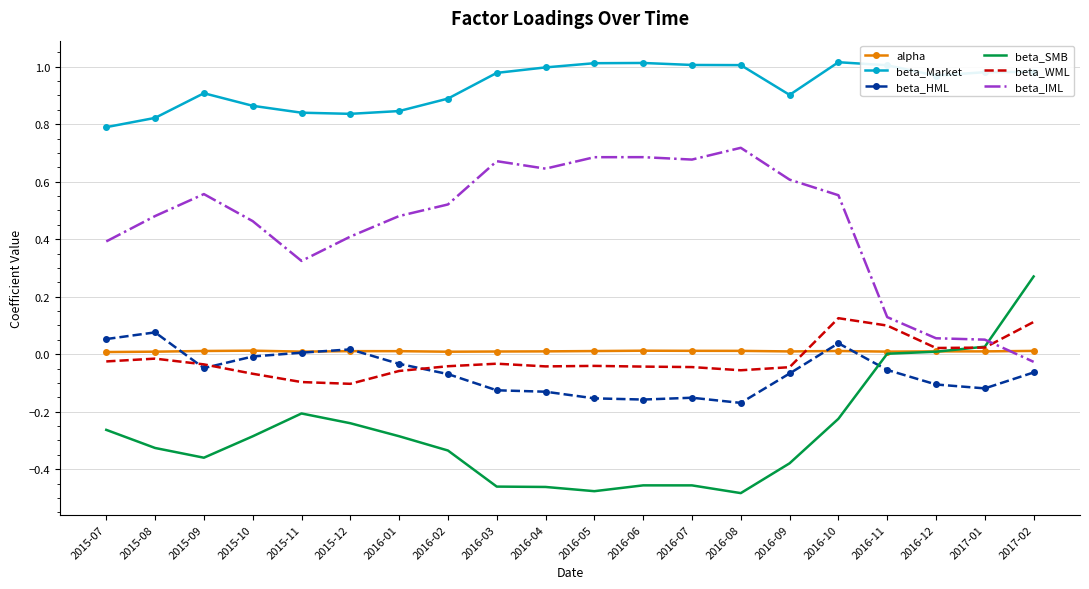

True or false: alpha and beta_IML cross at least once.

True